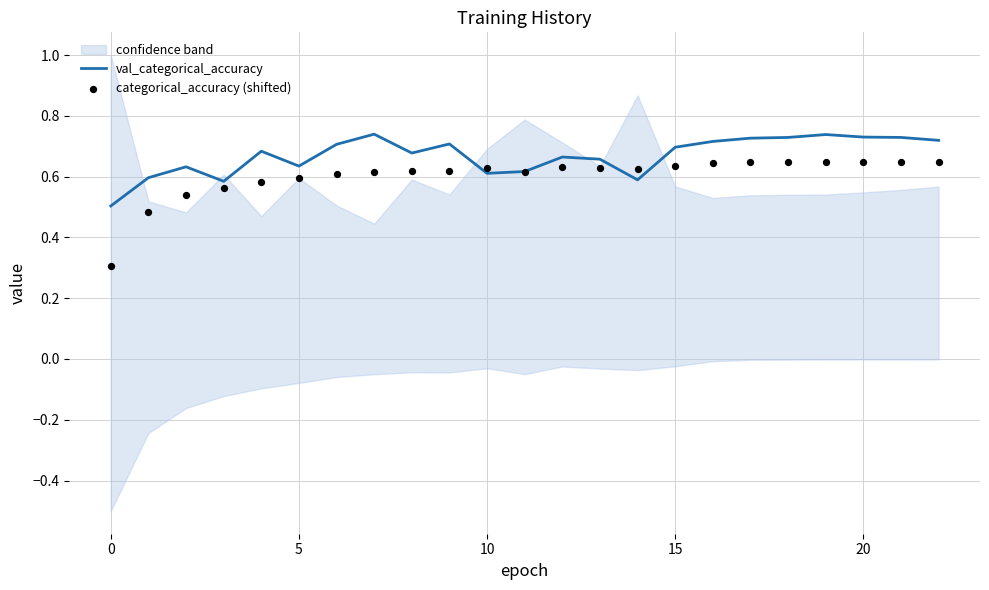

What are all the series names shown in the legend?

val_categorical_accuracy, categorical_accuracy (shifted)